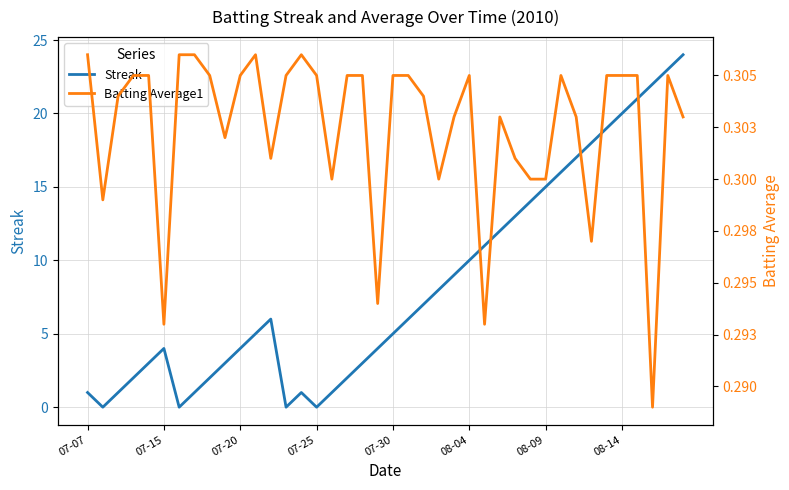

Count the Batting Average1 values in the range 0 to 1.

40